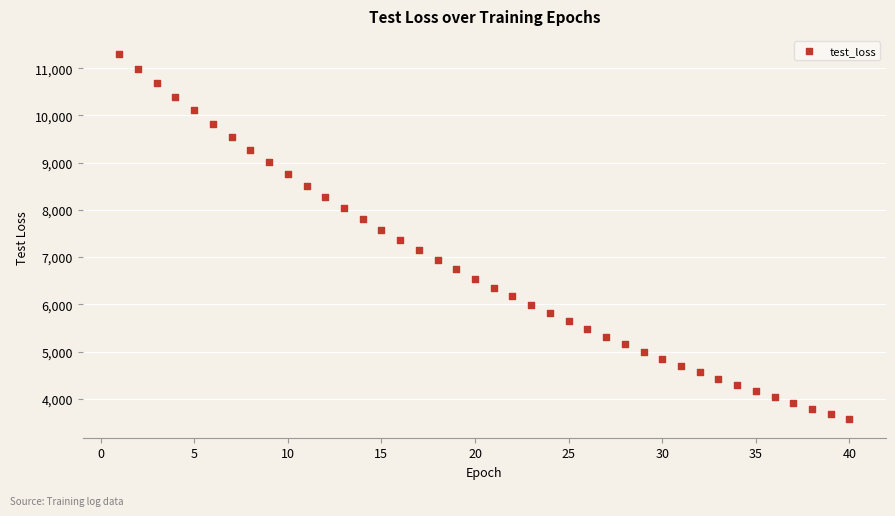

What is the range of X values (max minus min)?

39.0